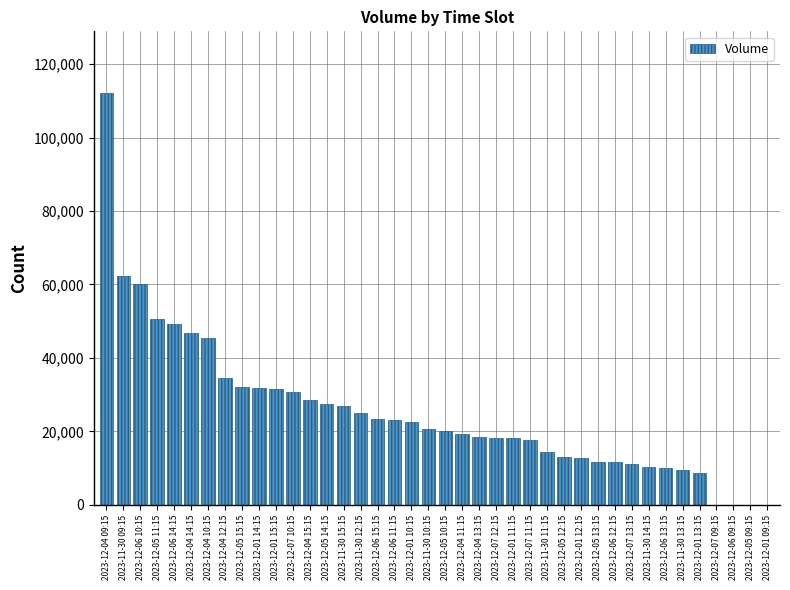

Between 2023-12-01 15:15 and 2023-12-05 11:15, which is larger?

2023-12-05 11:15